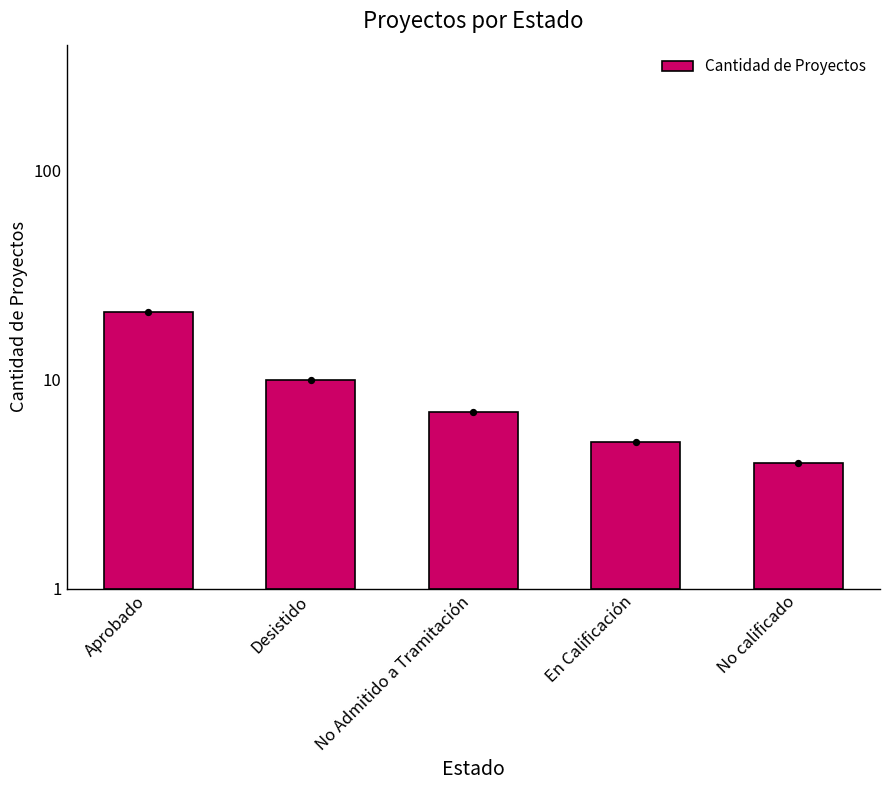

Approximately how many times larger is the value at No calificado compared to Aprobado?

0.1